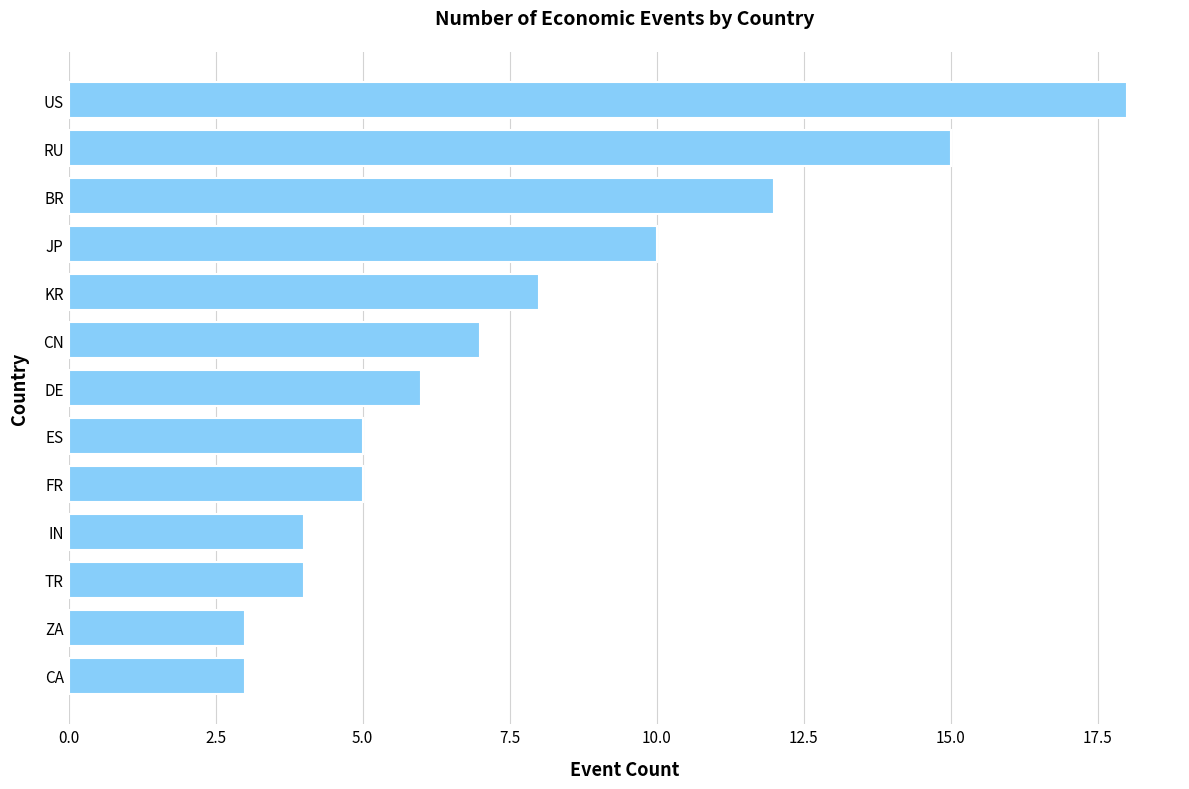

Reading top to bottom, list all the values displayed in this chart.

US=18	RU=15	BR=12	JP=10	KR=8	CN=7	DE=6	ES=5	FR=5	IN=4	TR=4	ZA=3	CA=3